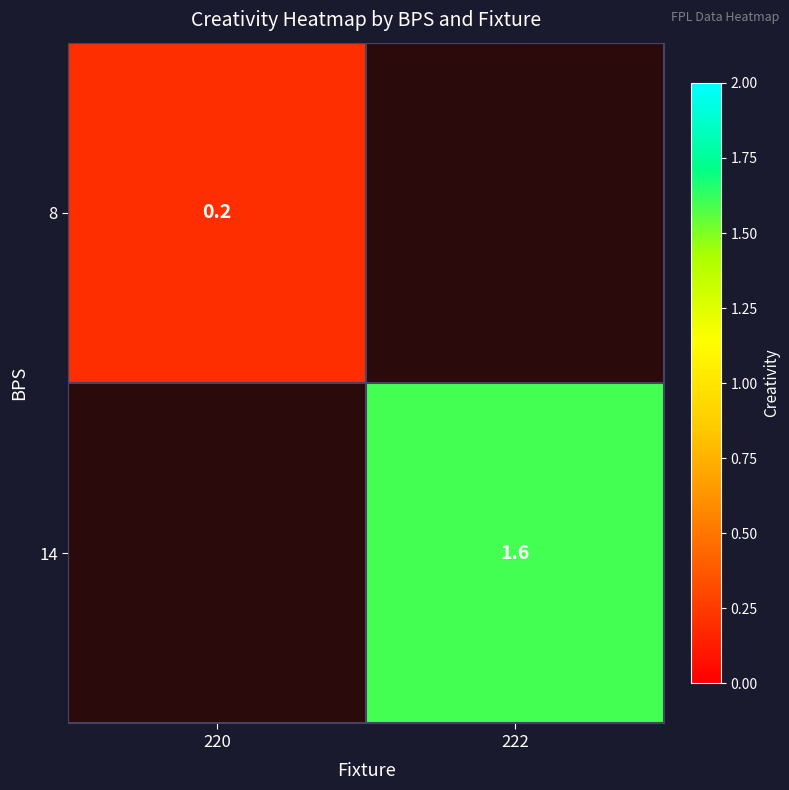

Is it true that 8 equals 0.1 at 220?

False